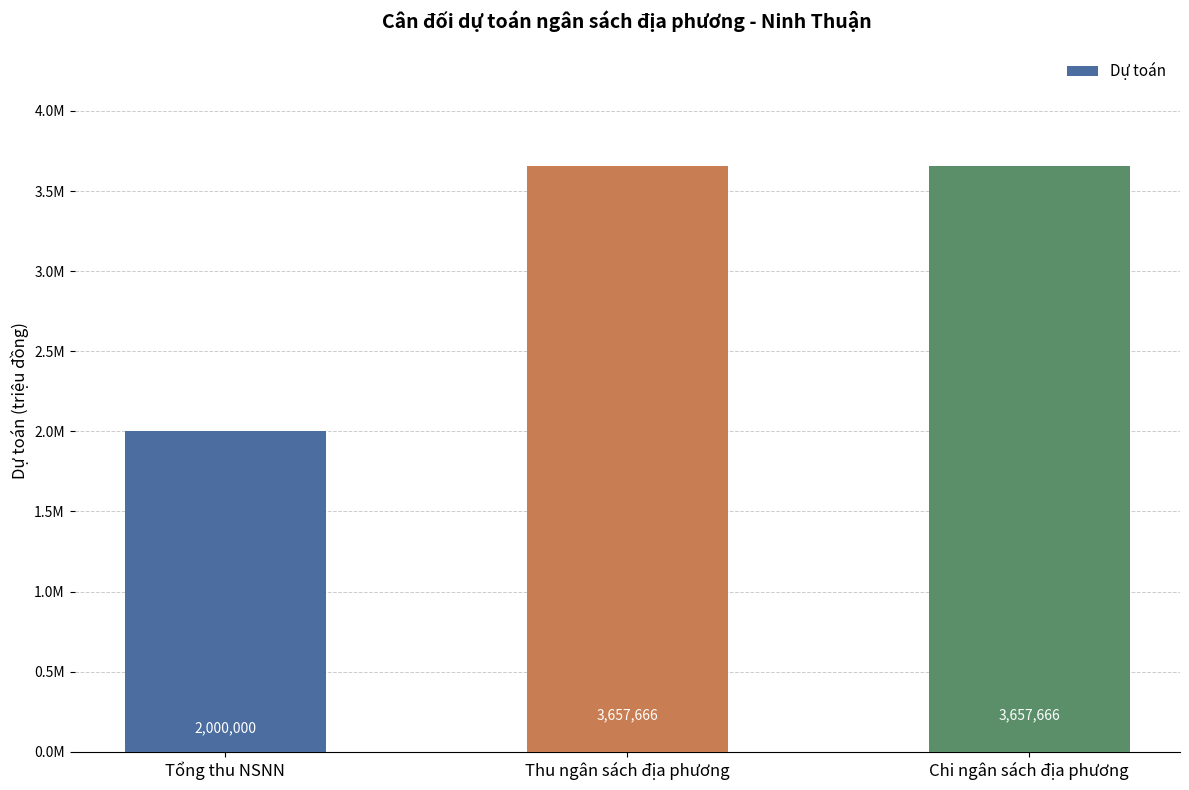

List the labels in order of value, smallest first.

Tổng thu NSNN, Thu ngân sách địa phương, Chi ngân sách địa phương